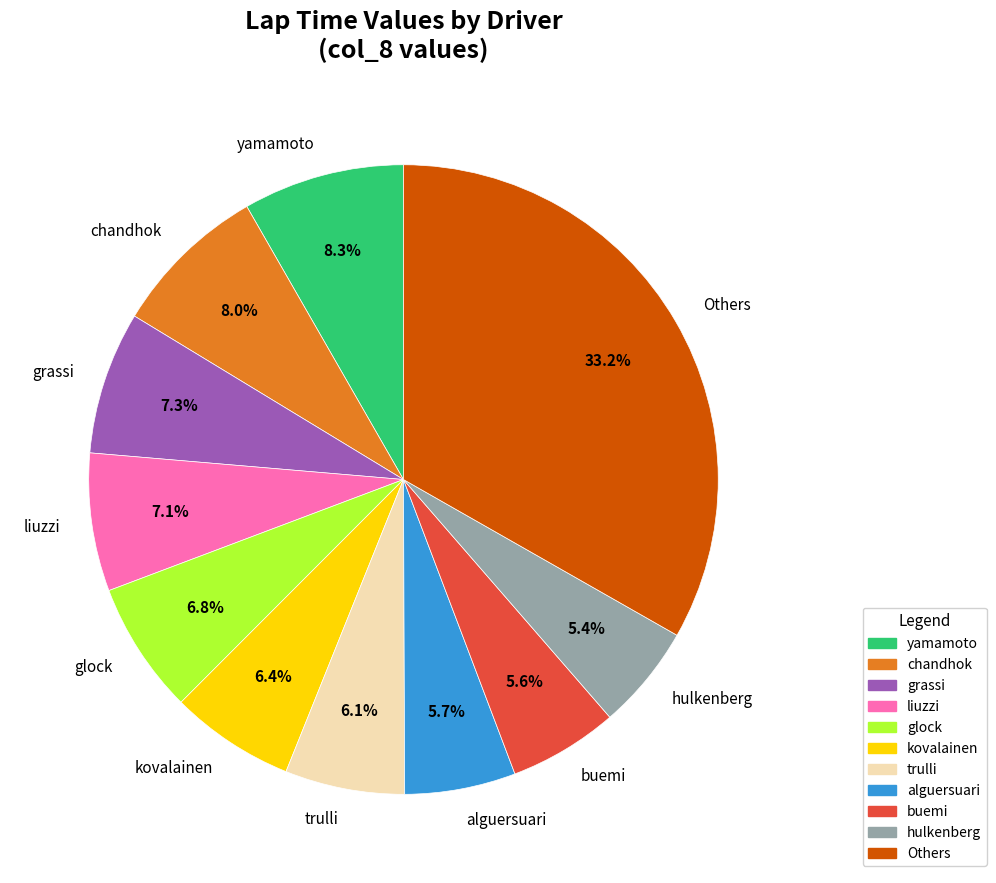

Is there any slice that represents more than half of the pie?

No